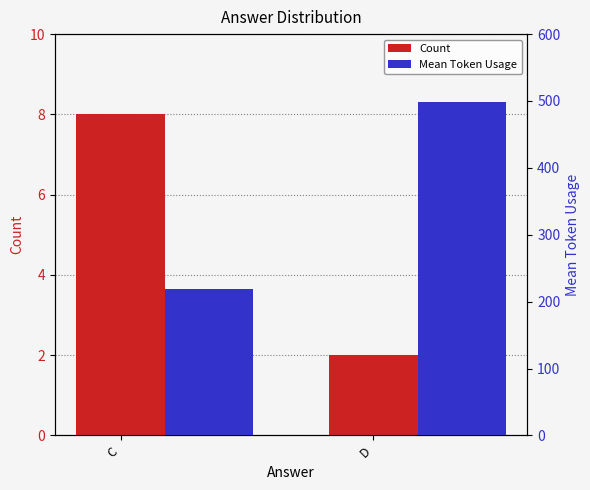

Is the value of Mean Token Usage at C greater than the value of Count at C?

Yes